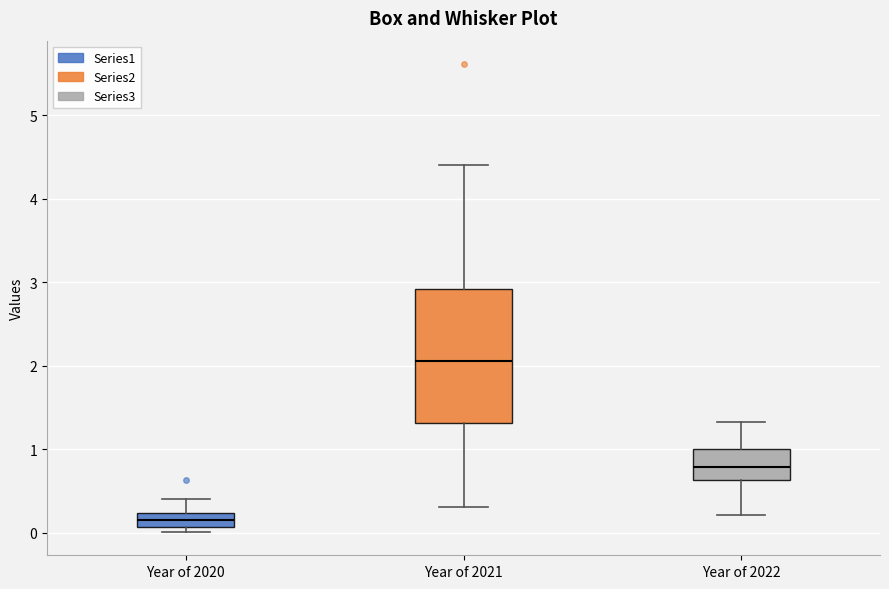

Reading left to right, transcribe this box plot: for each box, give where its median line is, the range the box spans, and where its two whiskers end, as read against the y-axis. The values are not printed on the chart, so give them approximately, as read against the axis.

Year of 2020: median 0.2 (inside the box), box 0.1 to 0.2, whiskers 0.0 to 0.4
Year of 2021: median 2.1, box 1.3 to 2.9, whiskers 0.3 to 4.4
Year of 2022: median 0.8, box 0.6 to 1.0, whiskers 0.2 to 1.3